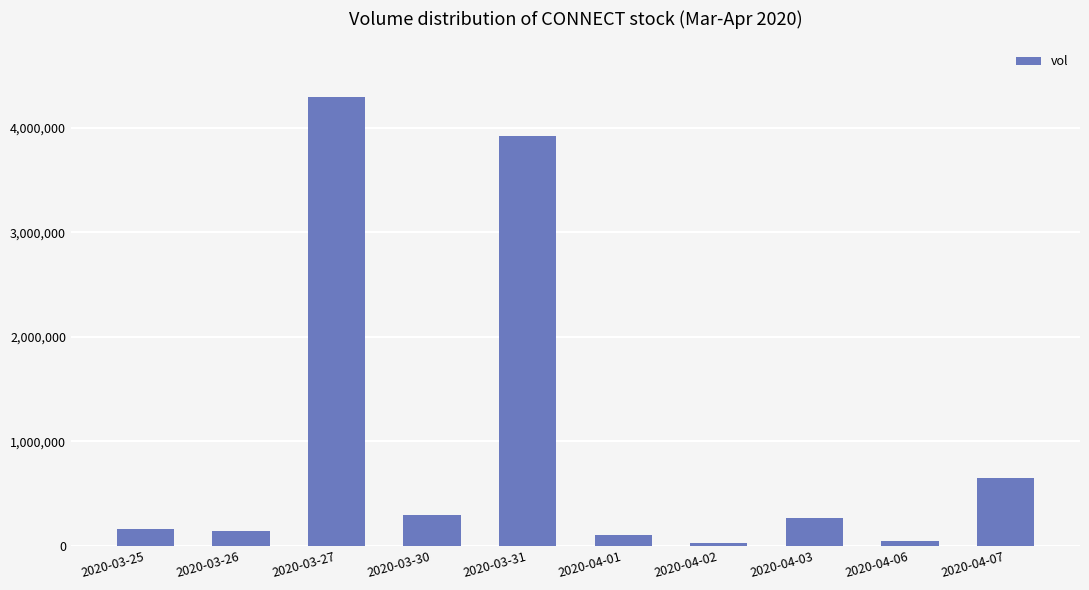

What is the ratio of the value at 2020-03-26 to the value at 2020-04-06?

3.3